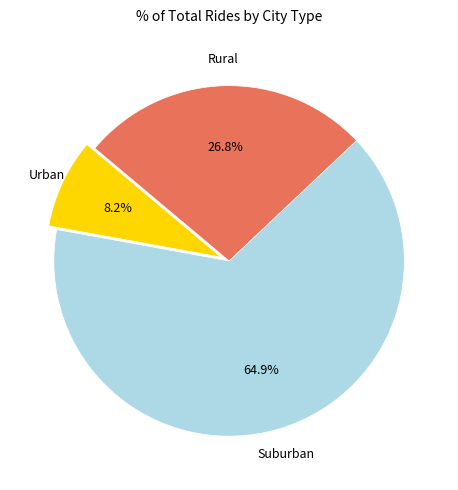

How many segments does this pie chart have?

3